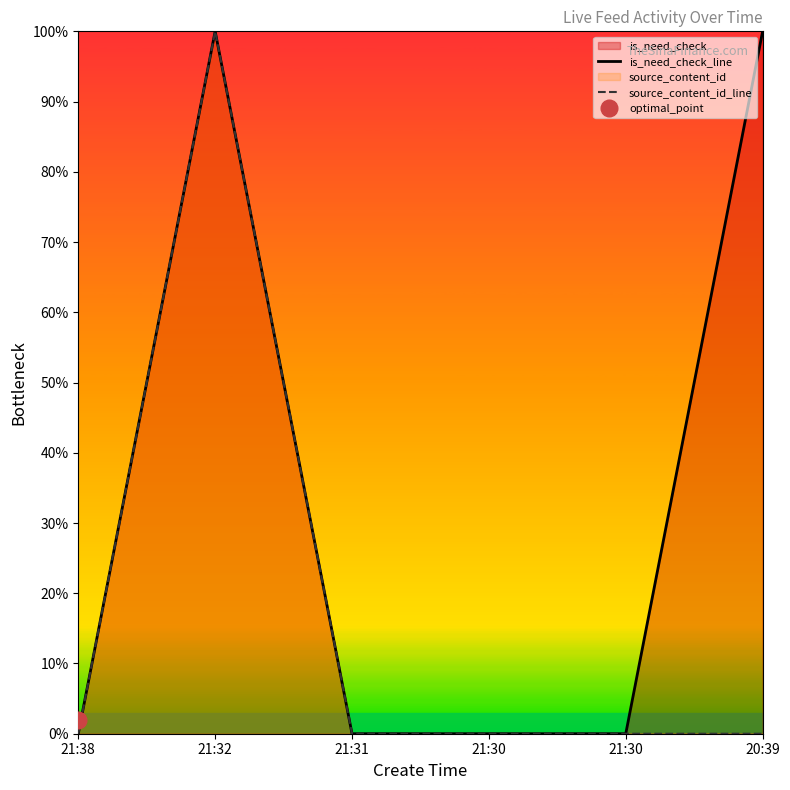

How many values in is_need_check_line are above zero?

2